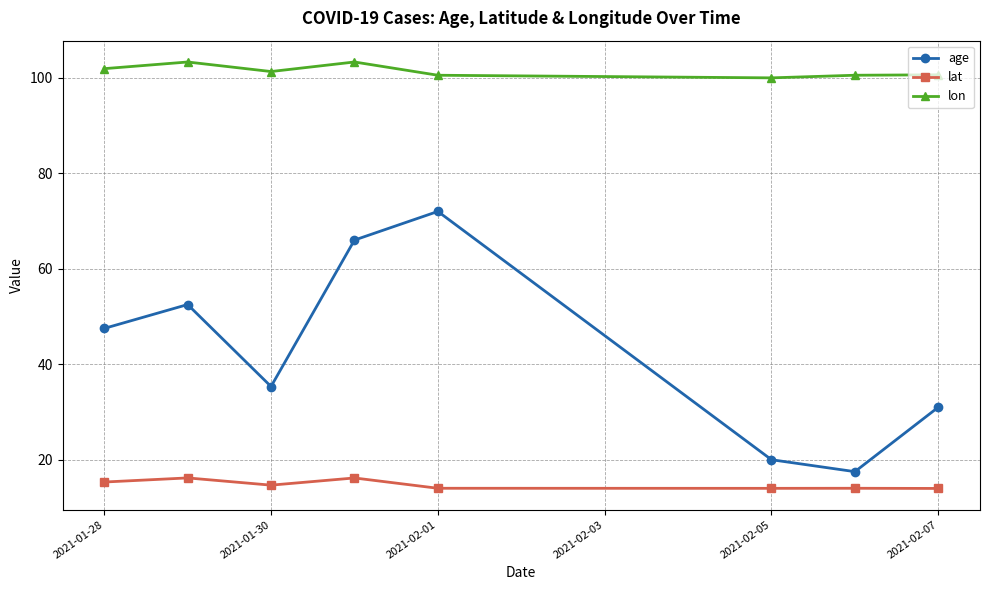

How many lines are shown in the chart?

3